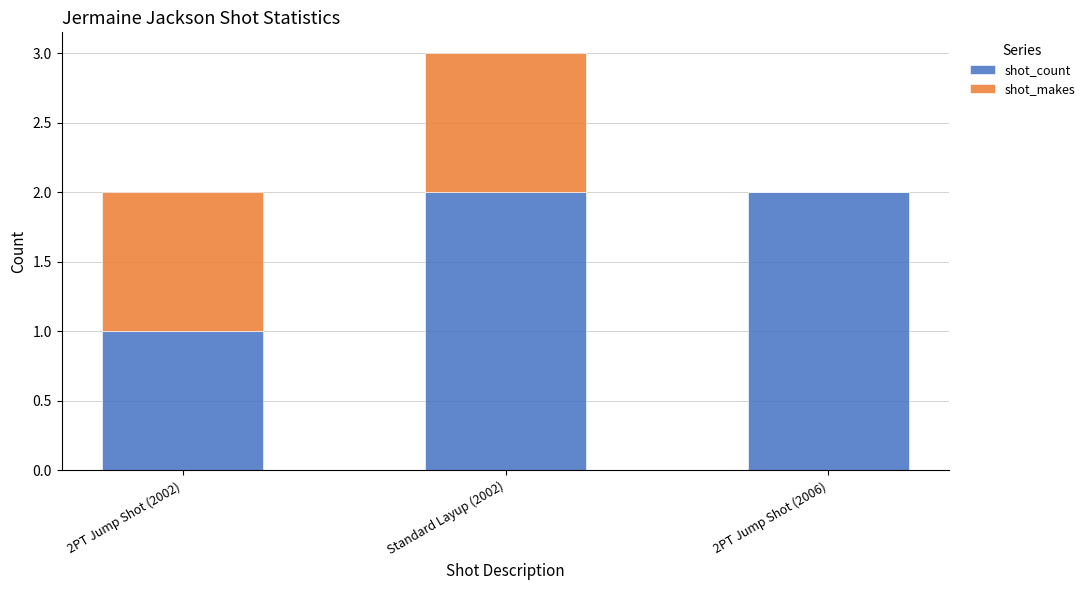

The value of shot_count at 2PT Jump Shot (2002) is 1. True or false?

True